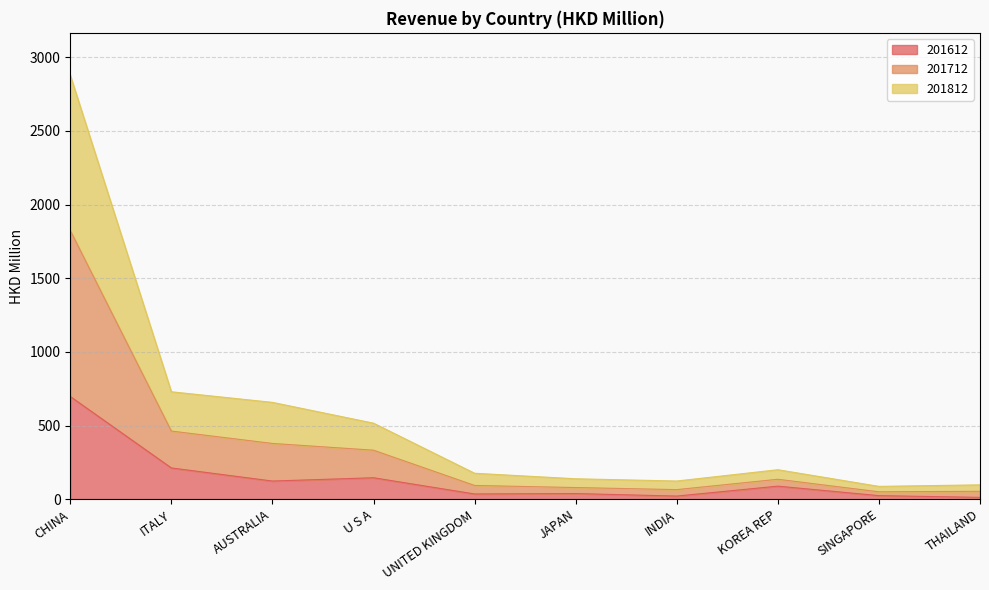

What is the approximate value of 201612 at AUSTRALIA?

123.1